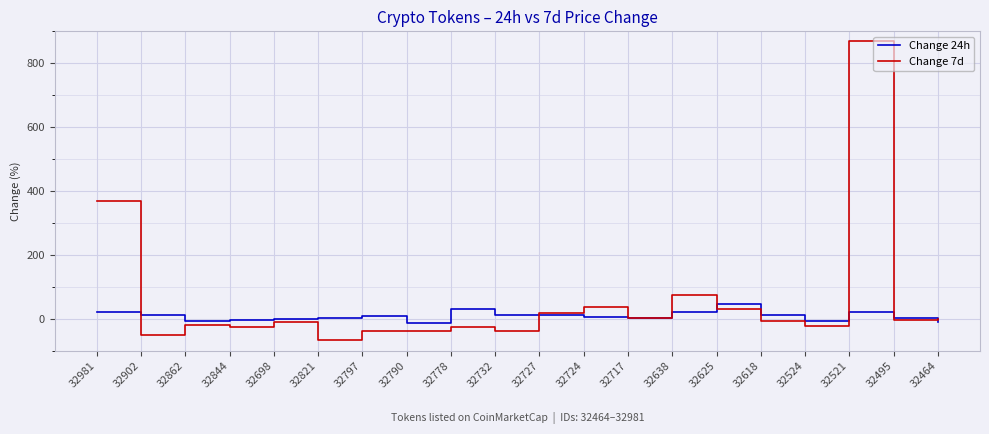

What is the sum of the Change 7d values at 32464 and 32698?

-9.8